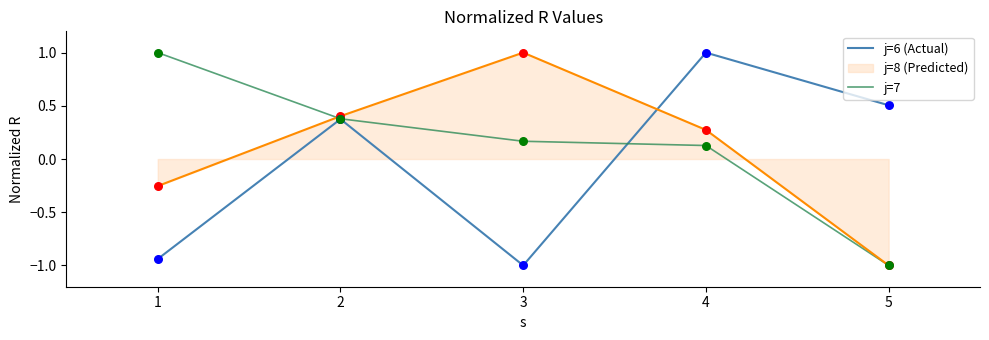

What is the spread (max minus min) of values at 4?

0.9